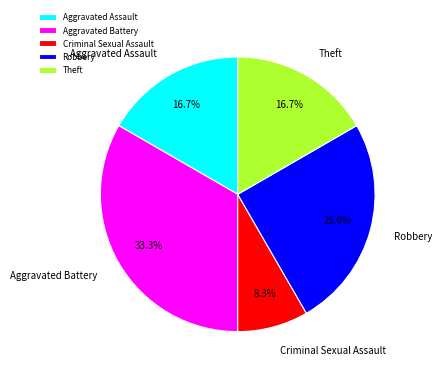

Which category has the biggest portion of the pie?

Aggravated Battery